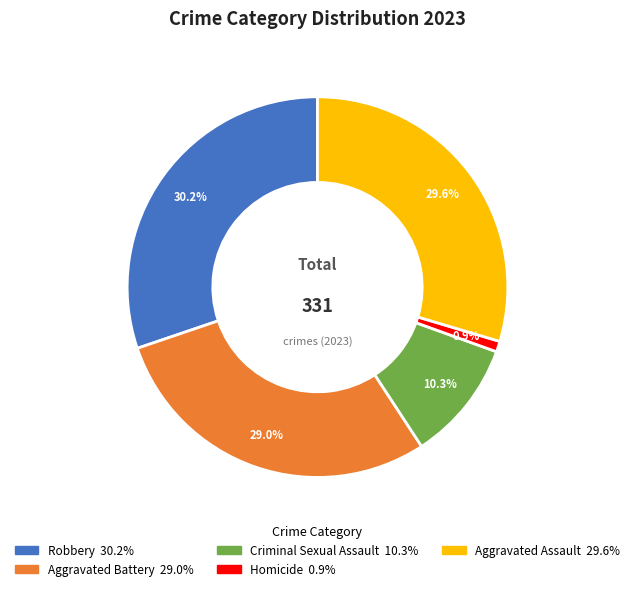

To the nearest percent, what is the combined percentage of Homicide and Criminal Sexual Assault?

11%